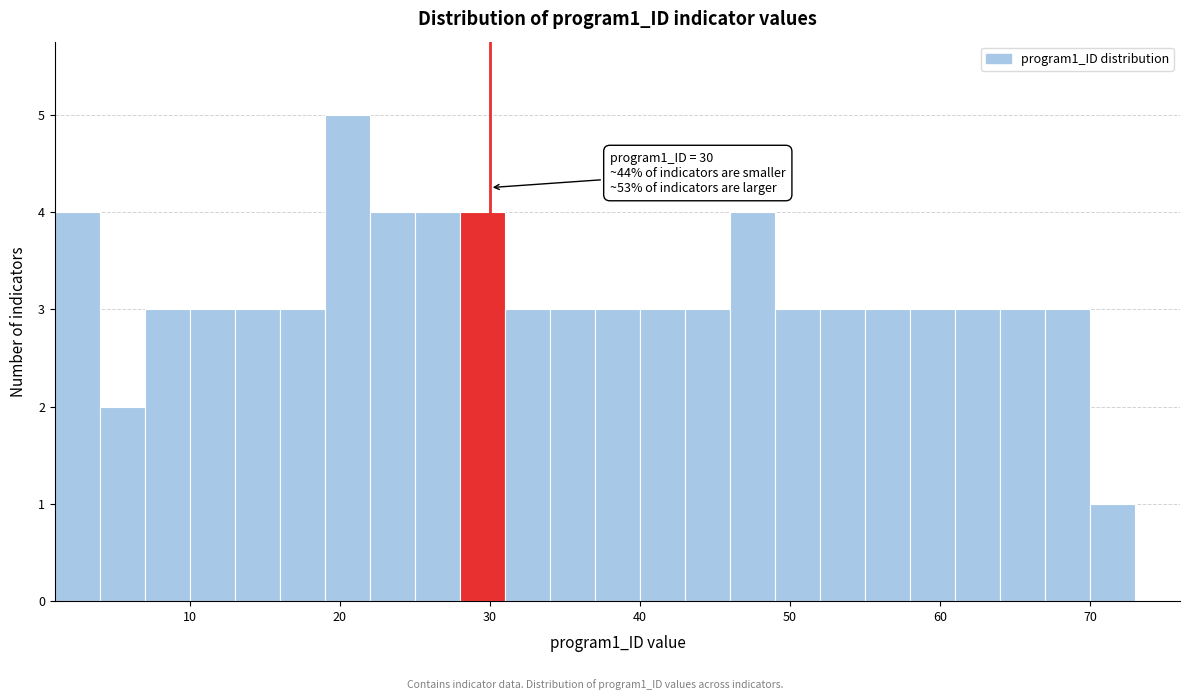

Around what value on the x-axis is the tallest bar? Give the approximate position of its centre, as read against the axis.

21